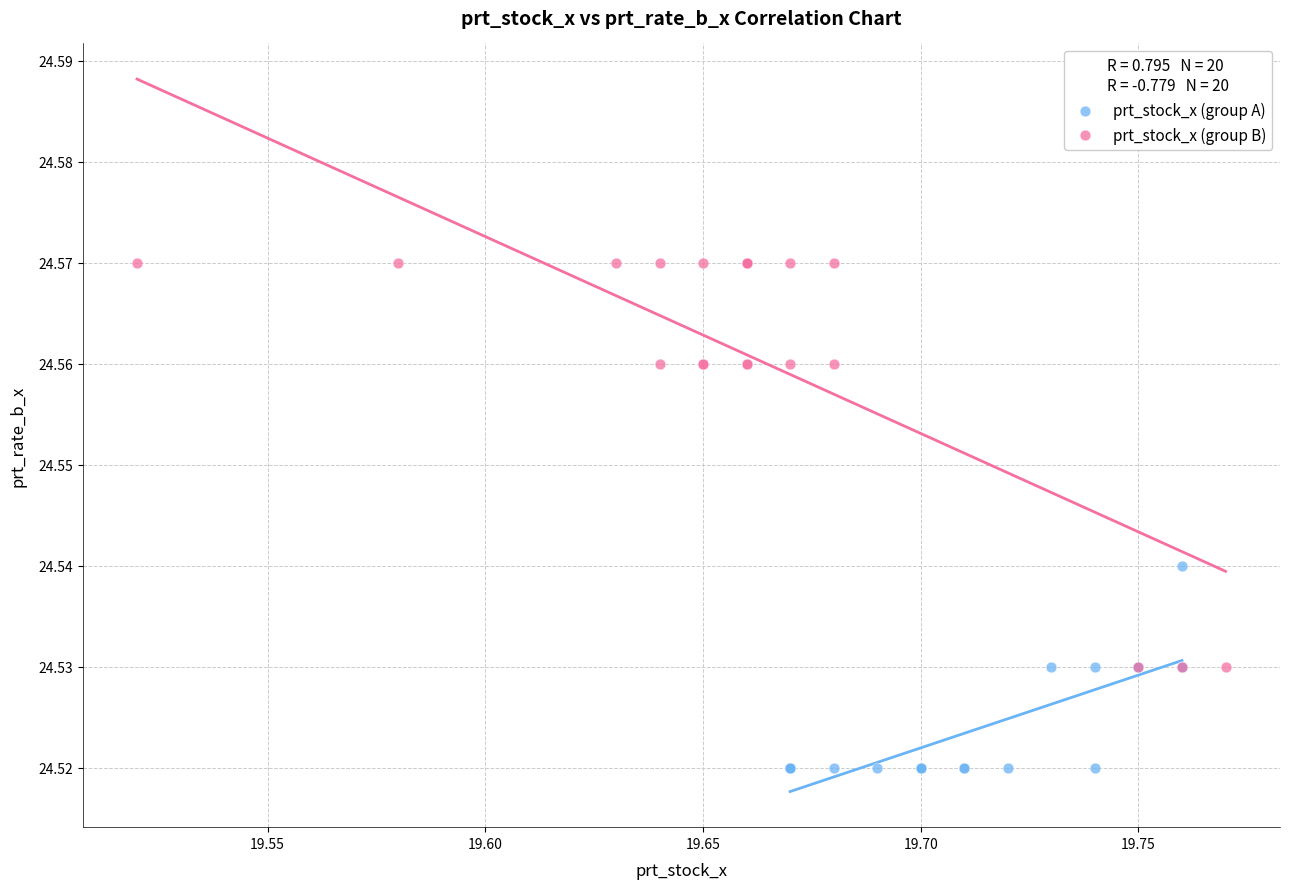

Which series reaches the minimum Y coordinate?

prt_stock_x (group A)